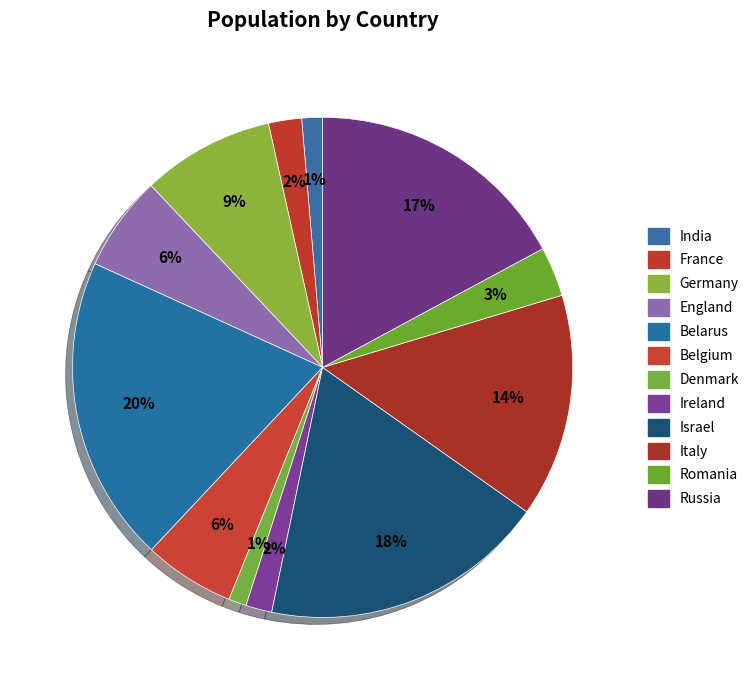

How many segments does this pie chart have?

12